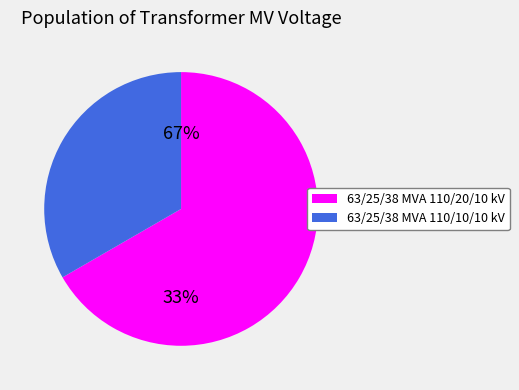

Which category has the smallest portion of the pie?

63/25/38 MVA 110/10/10 kV